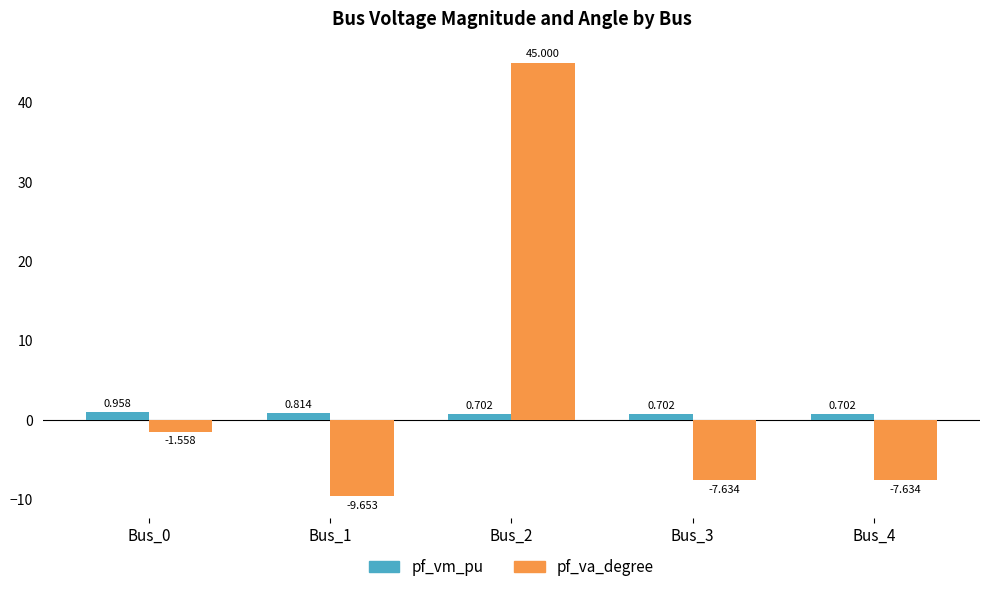

Which series changed the most between Bus_0 and Bus_4?

pf_va_degree